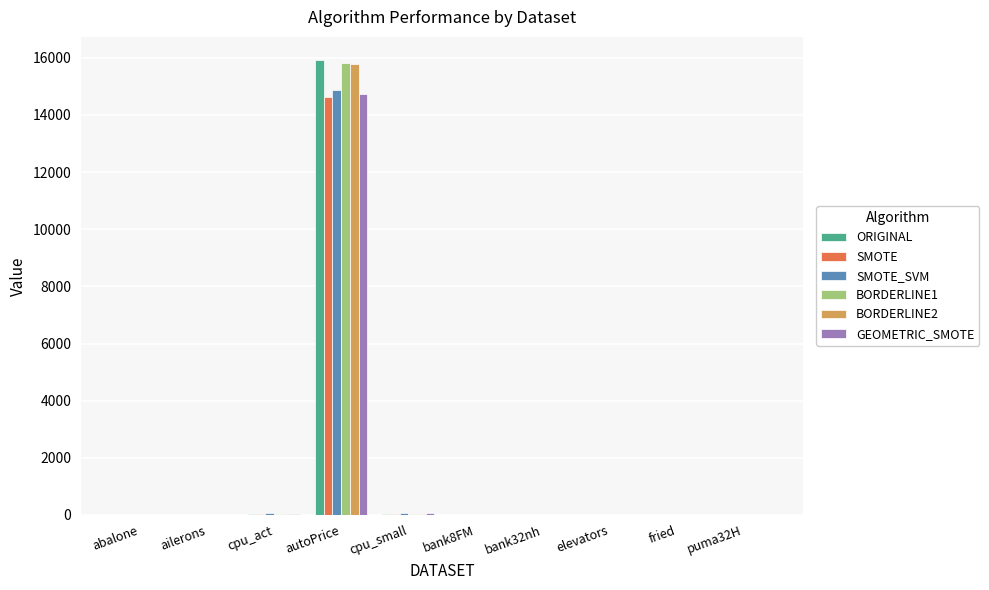

How many groups of bars are there?

10